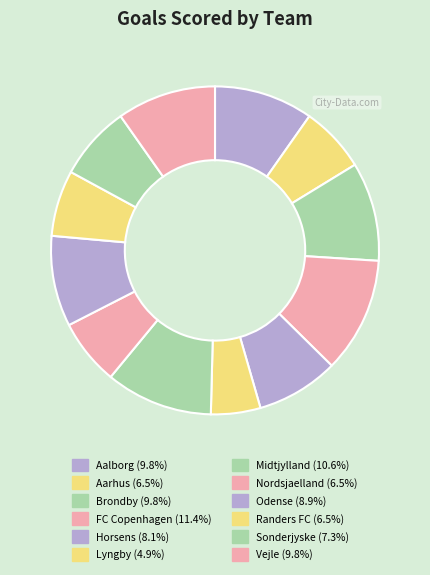

True or false: Odense accounts for 18% of the total.

False